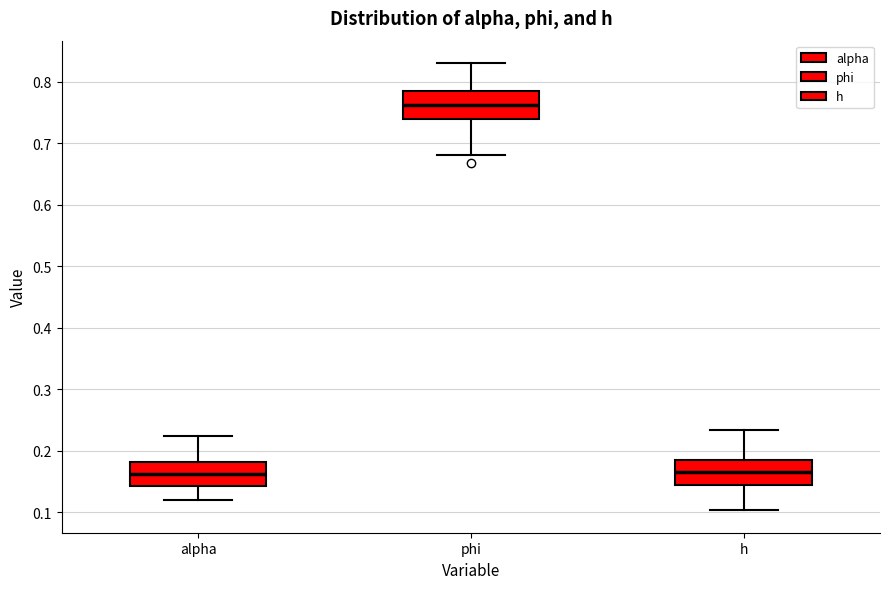

Reading left to right, read every box against the y-axis: the position of its median line, the range the box covers, and the ends of its whiskers. The values are not printed on the chart, so give them approximately, as read against the axis.

alpha: median 0.16, box 0.14 to 0.18, whiskers 0.12 to 0.23
phi: median 0.76, box 0.74 to 0.78, whiskers 0.68 to 0.83
h: median 0.17, box 0.14 to 0.19, whiskers 0.10 to 0.23